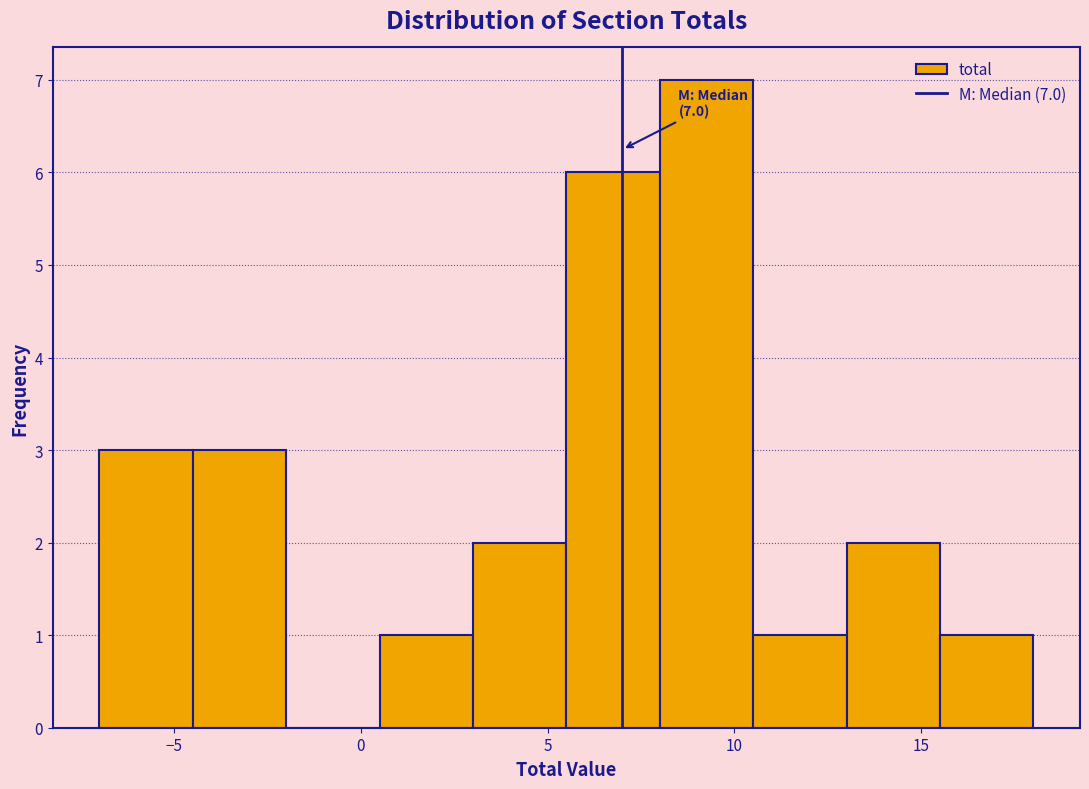

Which range on the x-axis has the tallest bar?

8.0 to 10.5